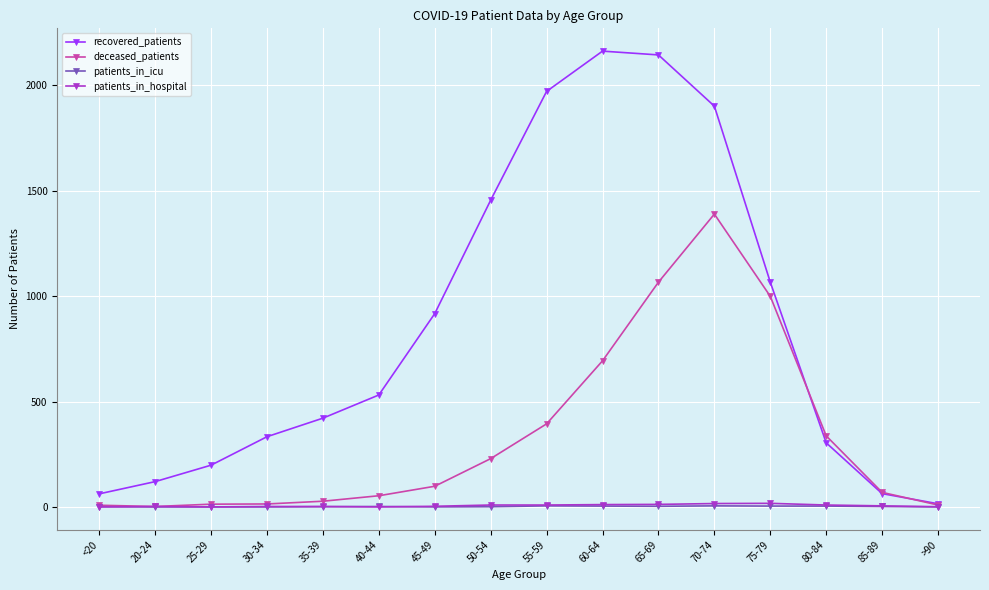

What is the difference between the maximum and minimum values in the recovered_patients series?

2147